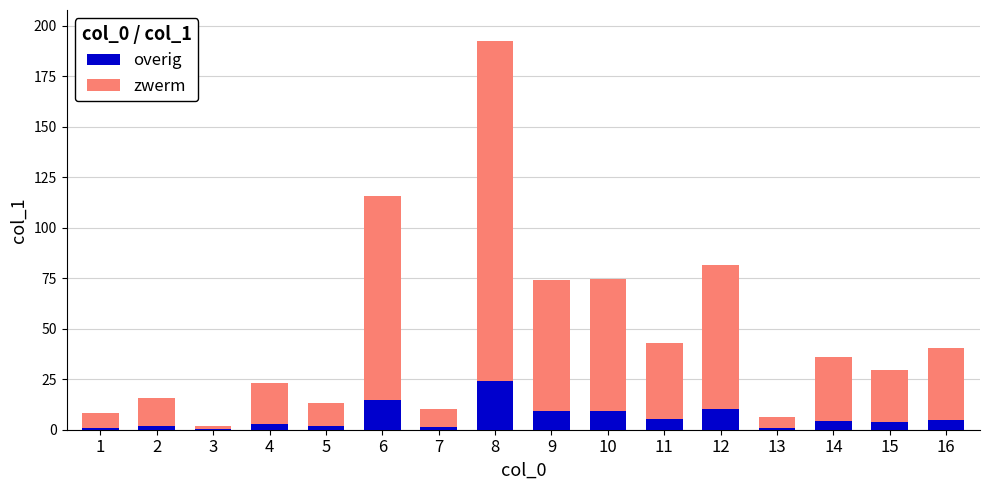

What is the total value across all series at 8?

192.4